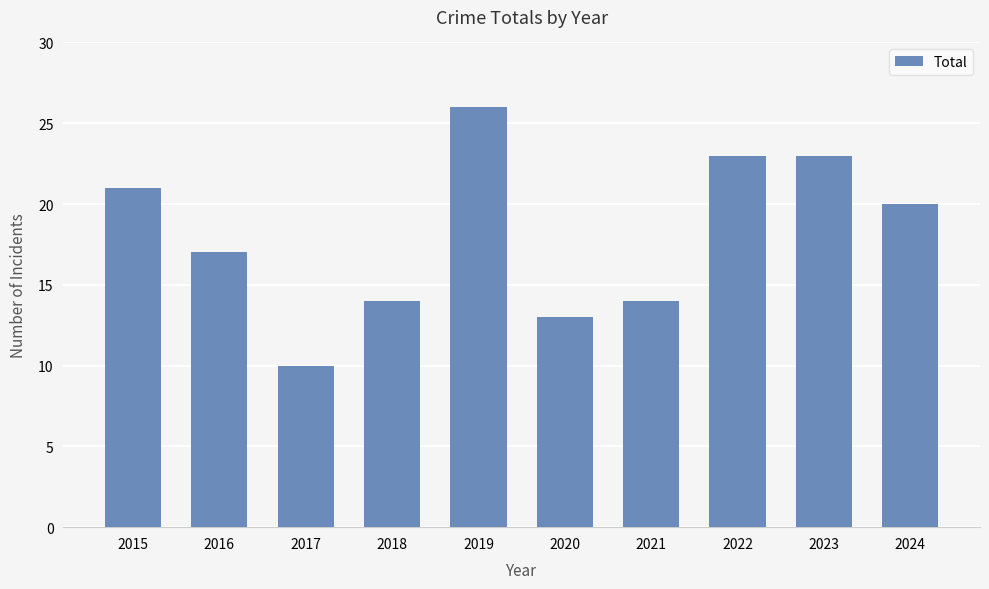

What is the greatest value displayed?

26